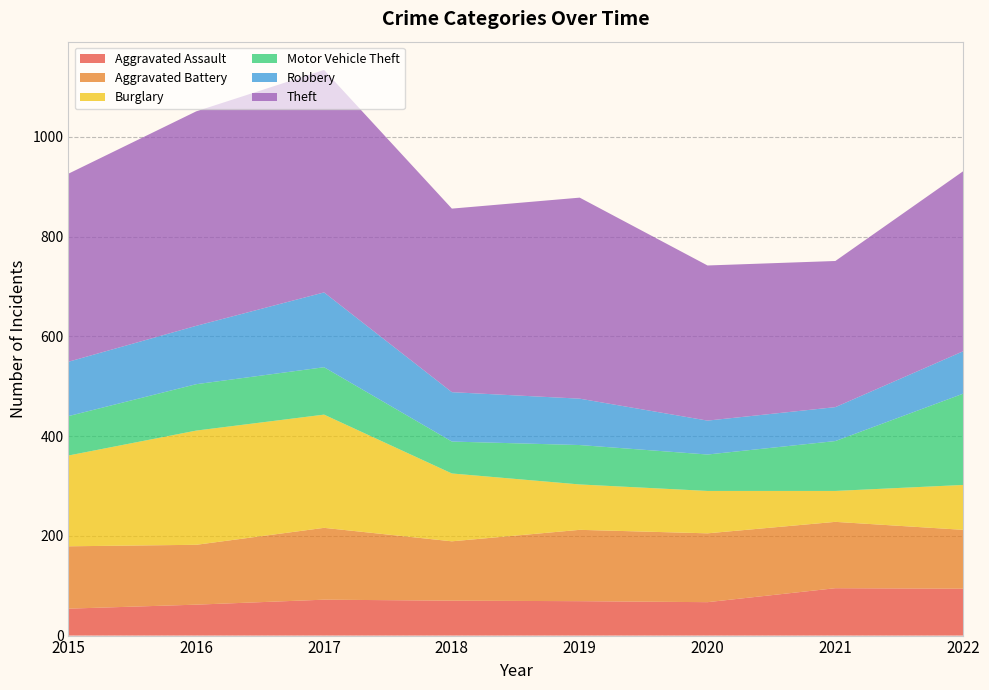

Reading right to left, extract all data points from this chart.

Aggravated Assault: 2022=94	2021=95	2020=67	2019=69	2018=70	2017=72	2016=62	2015=54
Aggravated Battery: 2022=118	2021=133	2020=138	2019=143	2018=119	2017=144	2016=120	2015=125
Burglary: 2022=90	2021=62	2020=85	2019=91	2018=136	2017=227	2016=229	2015=182
Motor Vehicle Theft: 2022=183	2021=100	2020=73	2019=79	2018=64	2017=95	2016=93	2015=79
Robbery: 2022=85	2021=68	2020=68	2019=93	2018=99	2017=150	2016=117	2015=109
Theft: 2022=361	2021=293	2020=311	2019=403	2018=368	2017=446	2016=430	2015=377